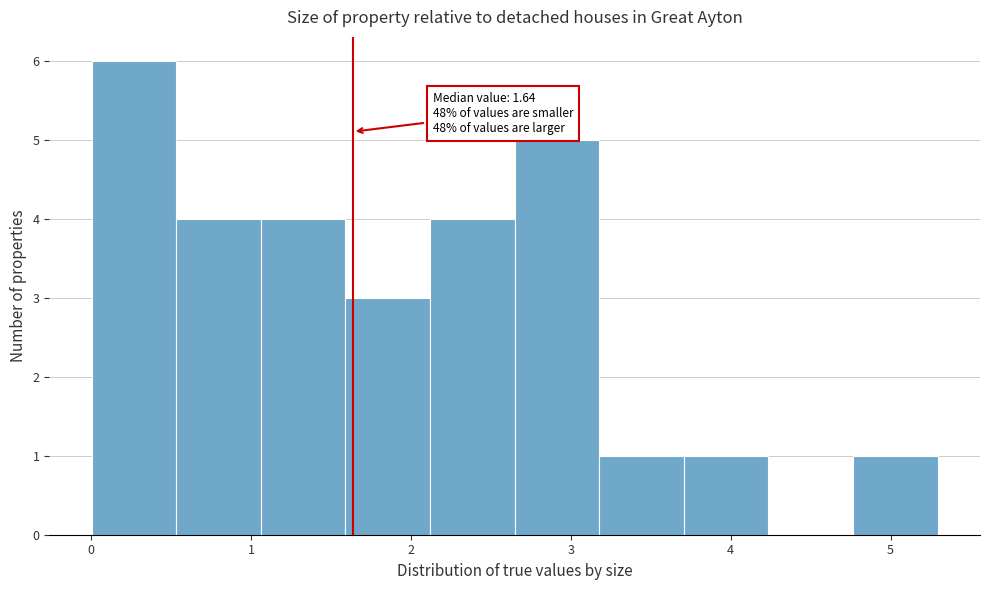

Over which range of the x-axis is the bar tallest?

0.0 to 0.5